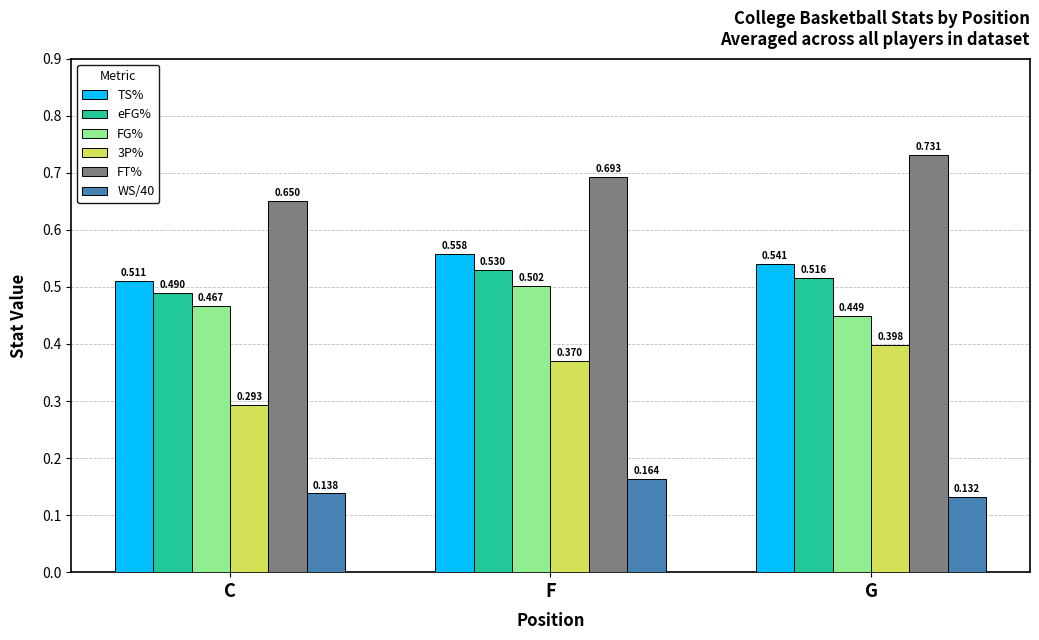

What is the label of the 2nd bar from the left?

F